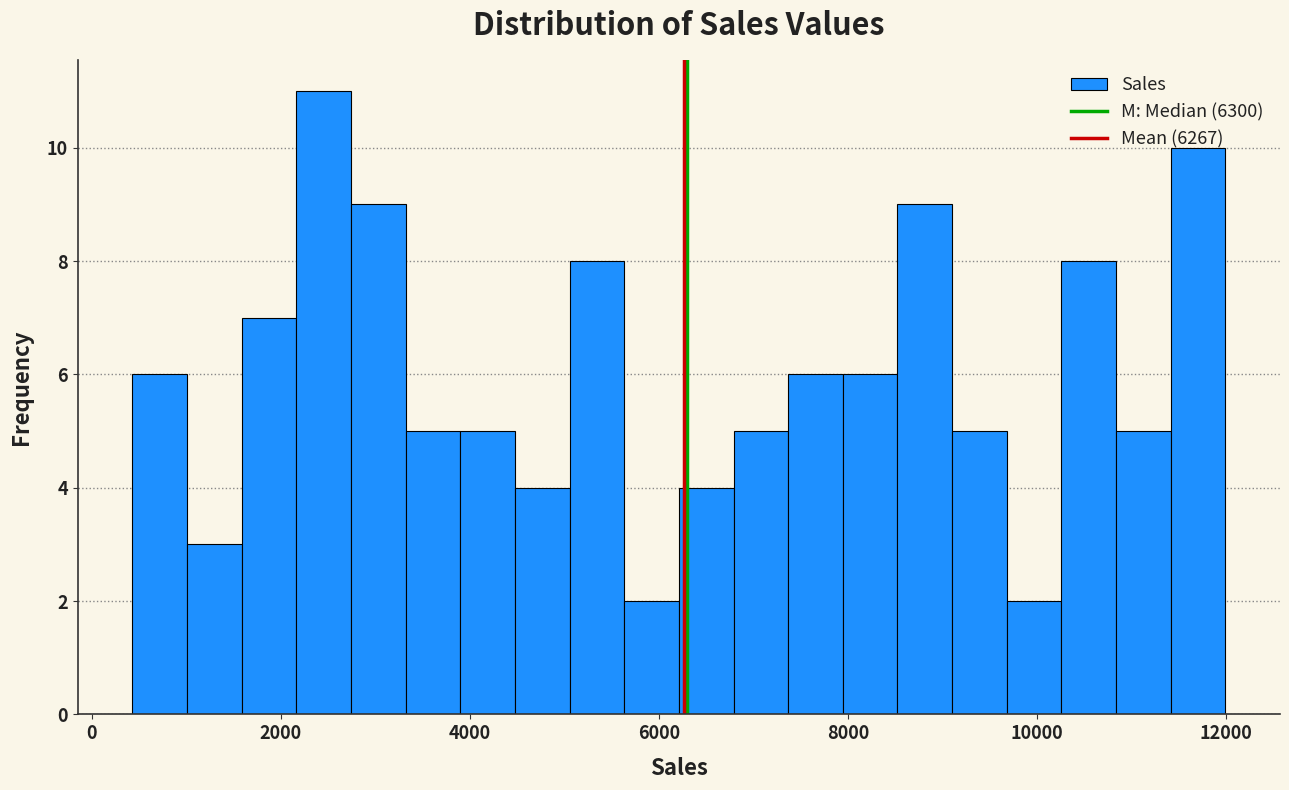

Read against the x-axis, roughly where is the centre of the tallest bar?

2400